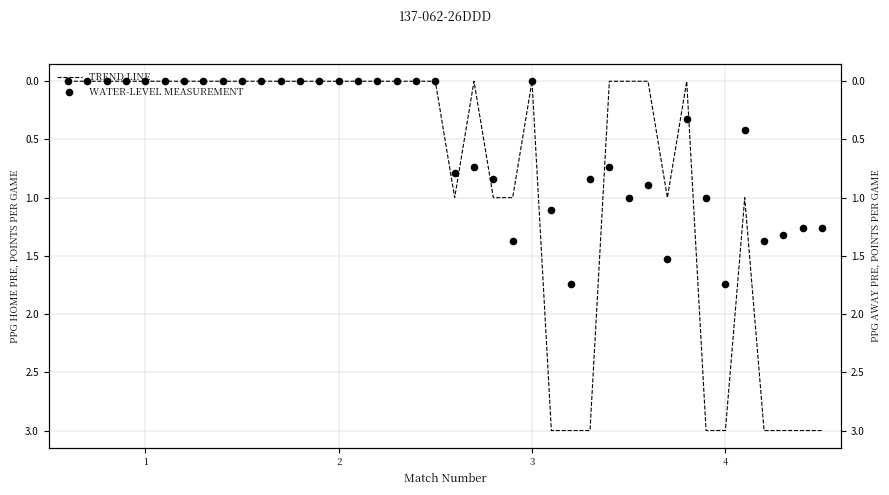

Which series contains the lowest Y value?

TREND LINE